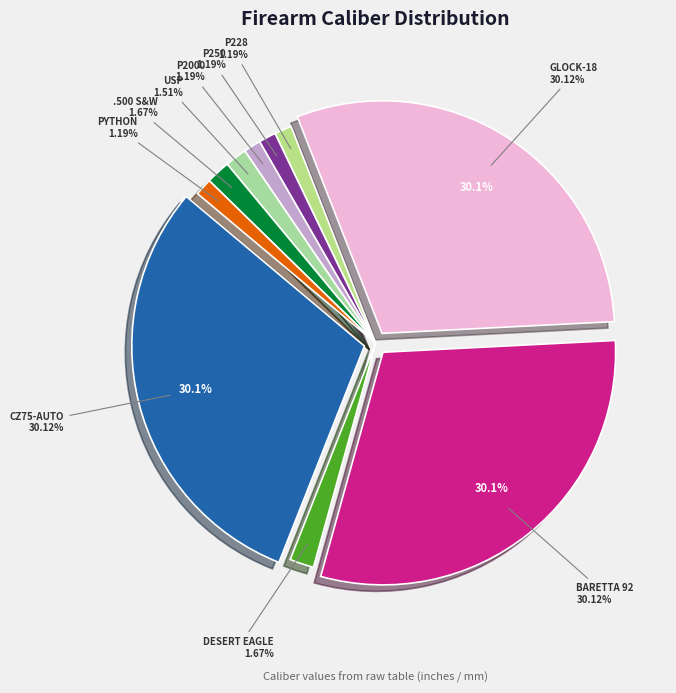

True or false: CZ75-Auto accounts for 18% of the total.

False